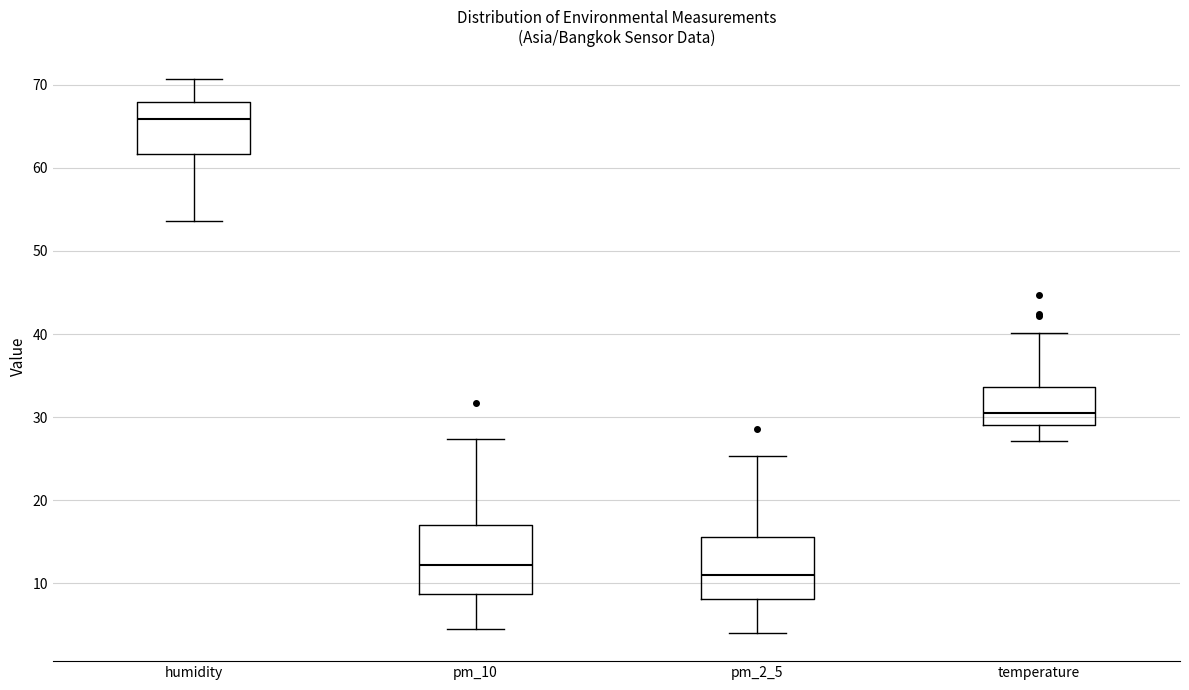

Reading left to right, transcribe this box plot: for each box, give where its median line is, the range the box spans, and where its two whiskers end, as read against the y-axis. The values are not printed on the chart, so give them approximately, as read against the axis.

humidity: median 66, box 62 to 68, whiskers 54 to 71
pm_10: median 12, box 9 to 17, whiskers 5 to 27
pm_2_5: median 11, box 8 to 16, whiskers 4 to 25
temperature: median 30, box 29 to 34, whiskers 27 to 40